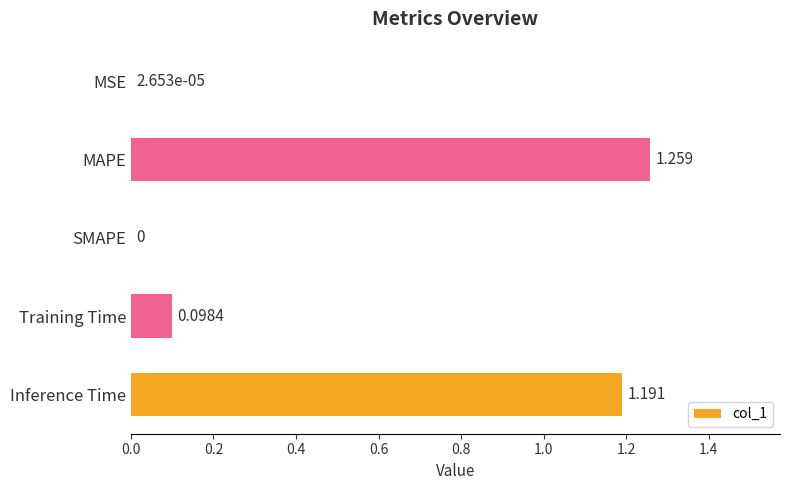

Which has a higher value, MSE or Training Time?

Training Time